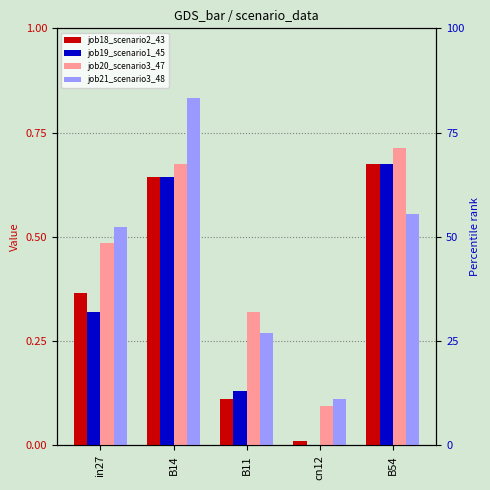

At which label does job21_scenario3_48 reach its peak?

B14